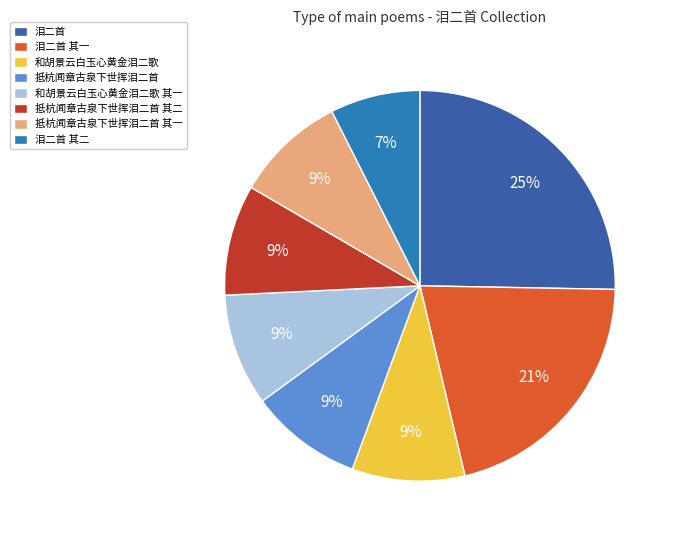

Do 和胡景云白玉心黄金泪二歌 其一 and 泪二首 其二 together represent more than half of the pie?

No